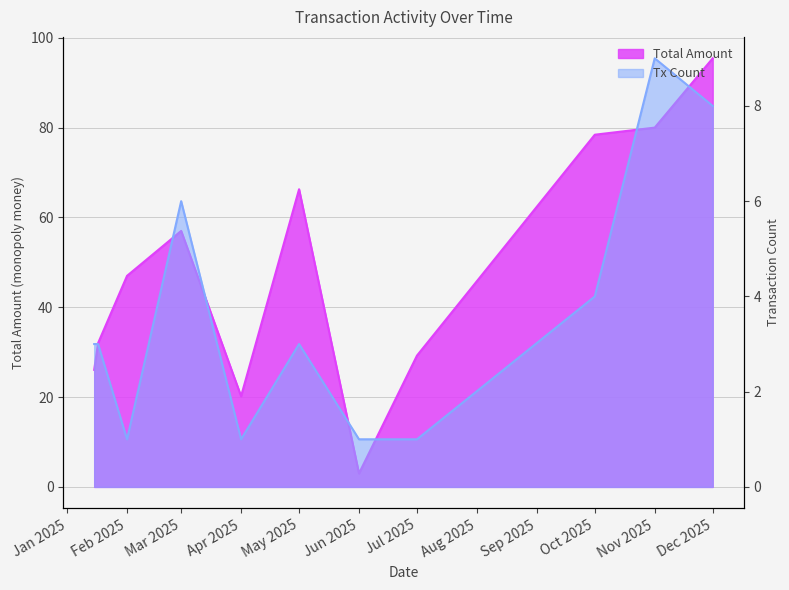

What is the difference between the highest and lowest values at Dec 2025?

87.4